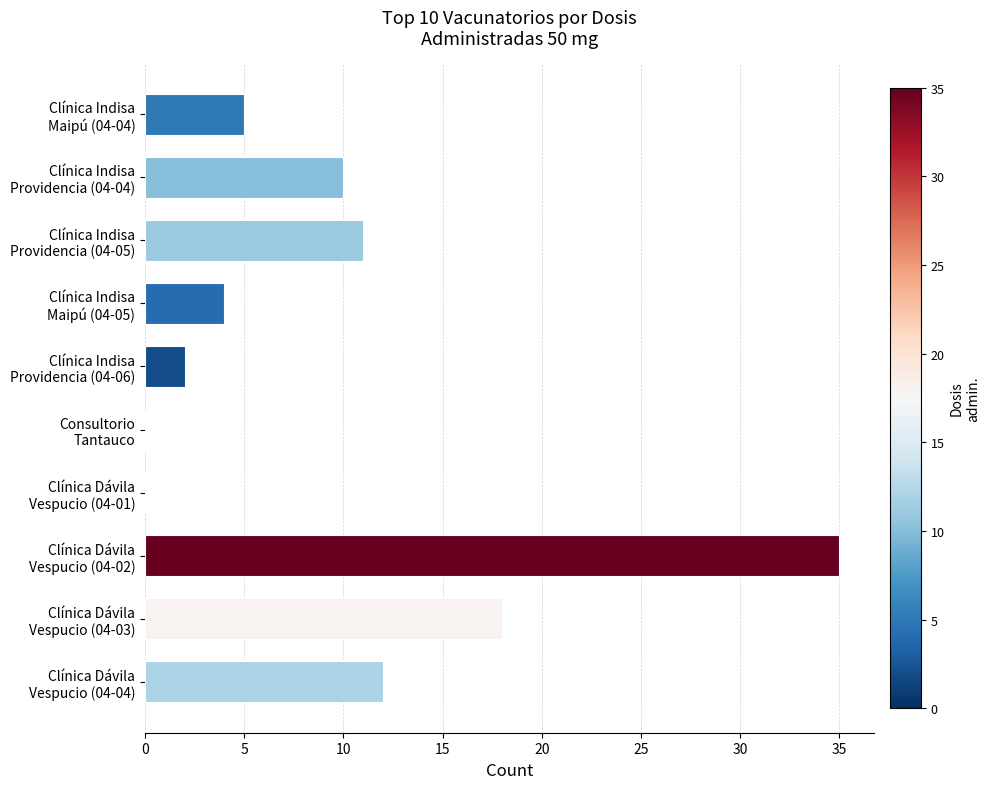

What is the sum of all values?

97